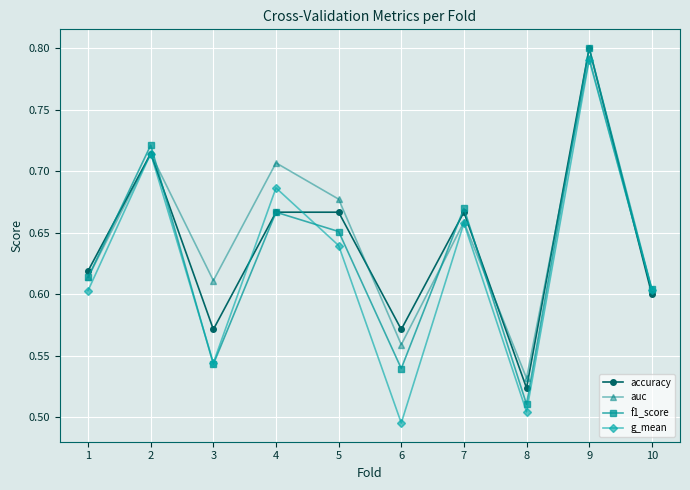

Which label corresponds to the smallest value in the chart?

6